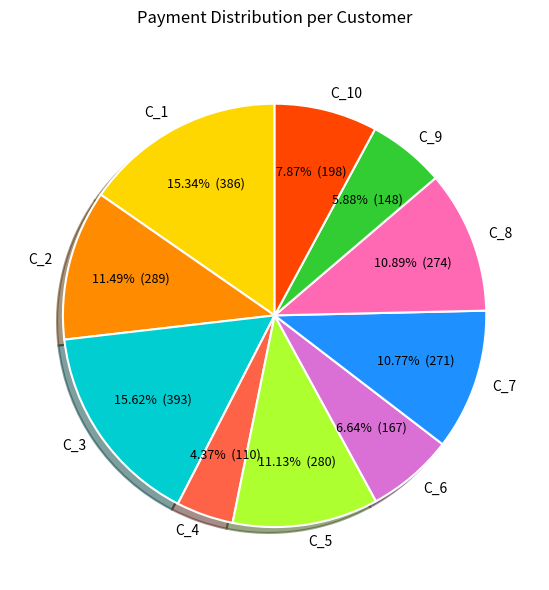

True or false: C_1 accounts for 1% of the total.

False